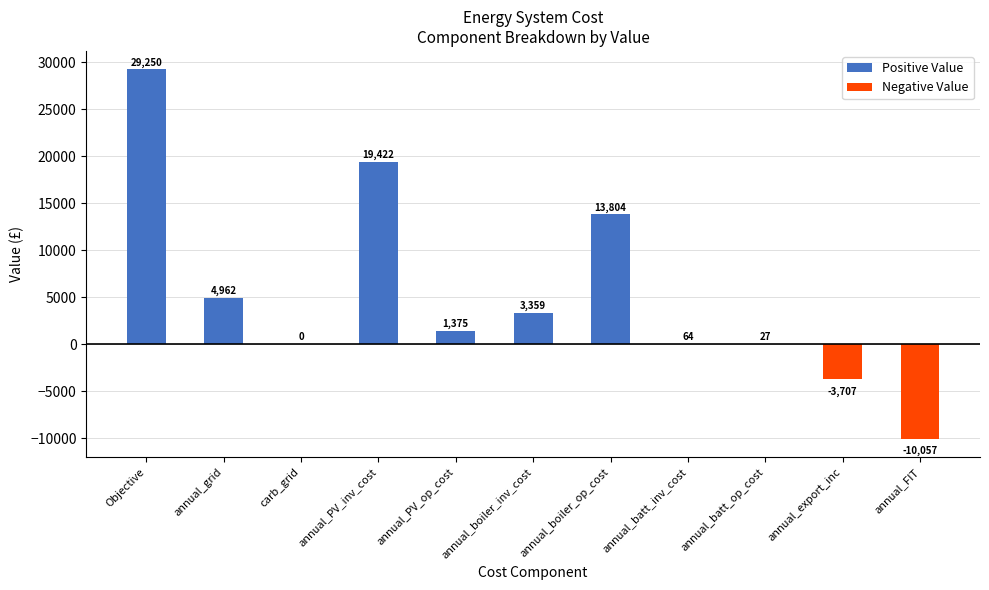

Where is the data nearest to the value 9596?

annual_boiler_op_cost